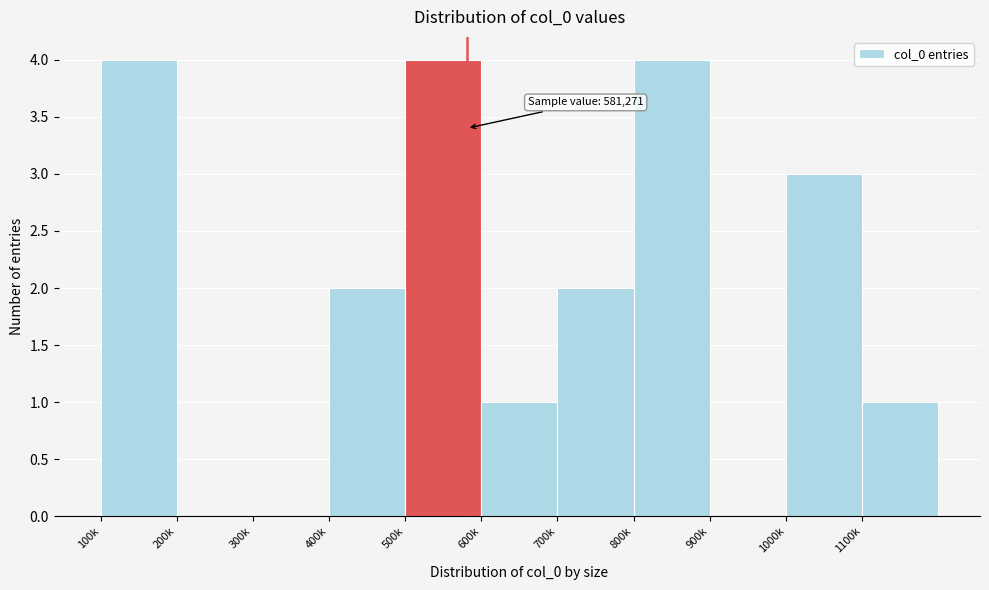

Reading right to left, what are all the values shown in this chart?

1100k=1	1000k=3	900k=0	800k=4	700k=2	600k=1	500k=4	400k=2	300k=0	200k=0	100k=4